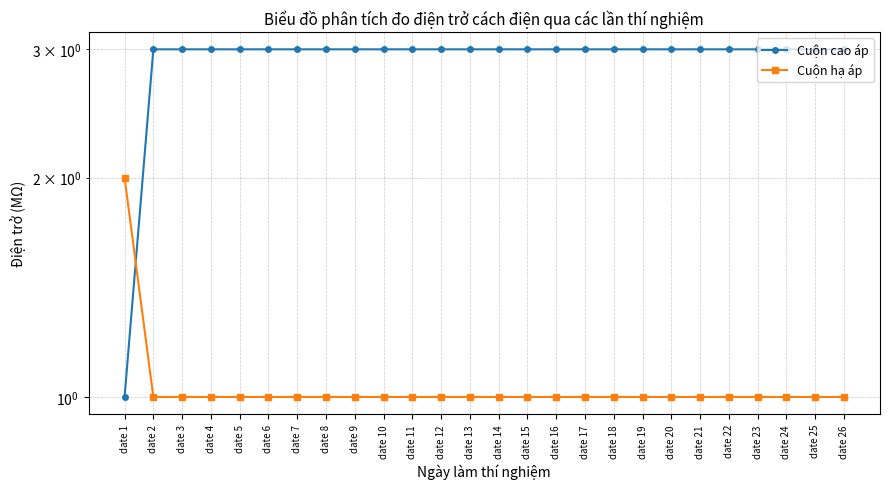

The Cuộn cao áp series shows 1 at date 16. True or false?

False